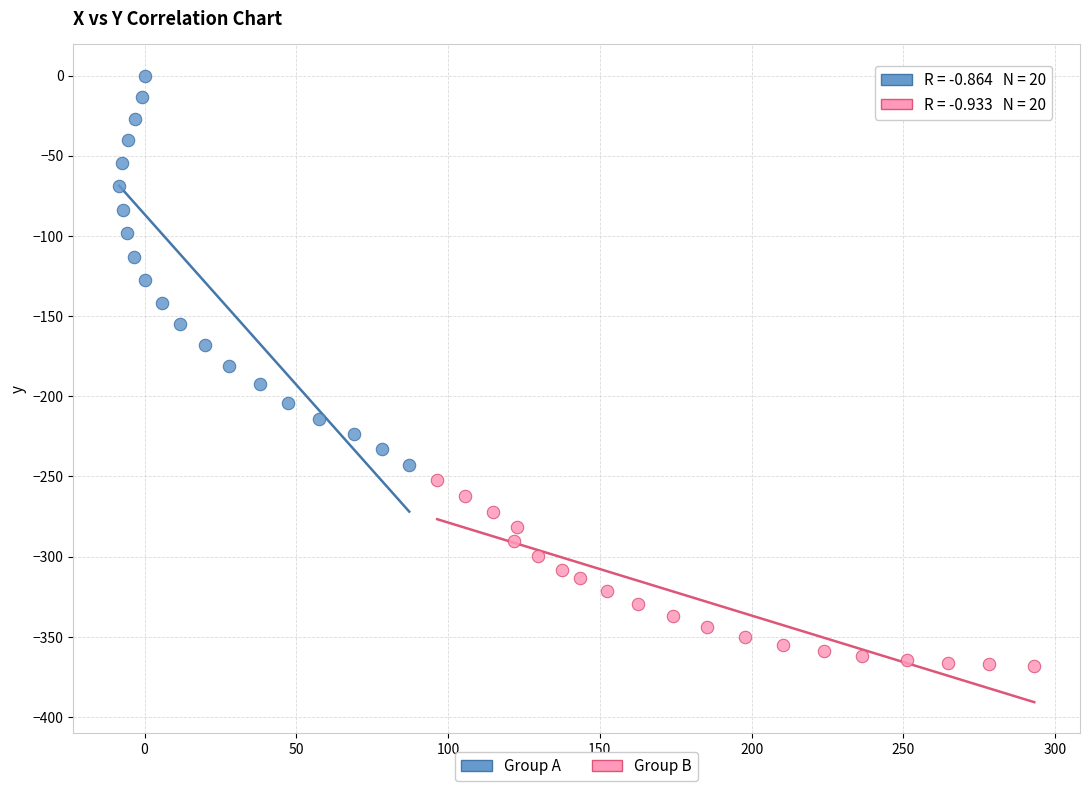

Which series contains the lowest Y value?

Group B